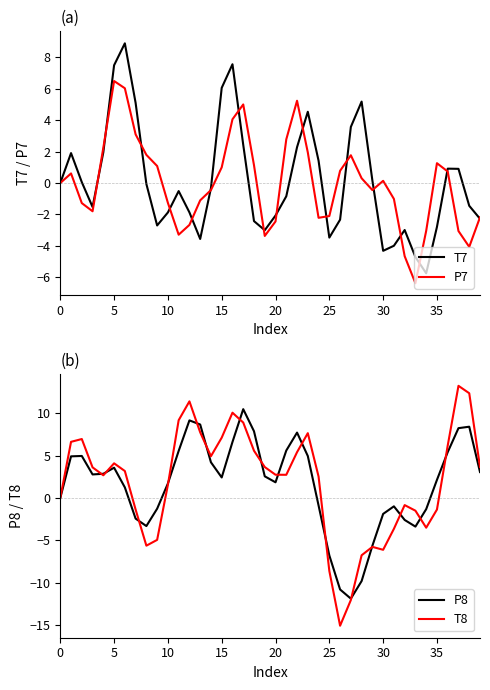

Rank the series at 39 from highest to lowest value.

T8, P8, P7, T7